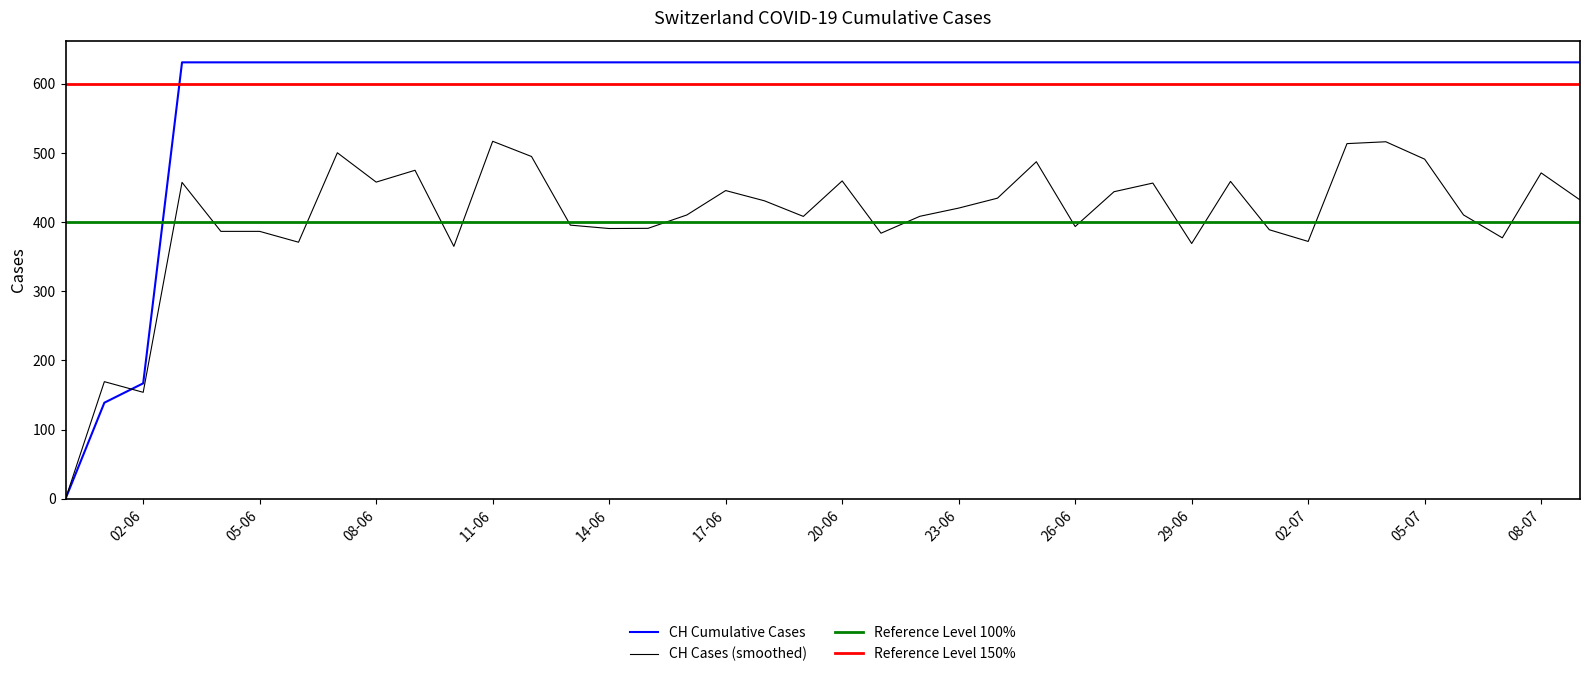

The value of CH Cumulative Cases at 08-07 is 631.0. True or false?

True